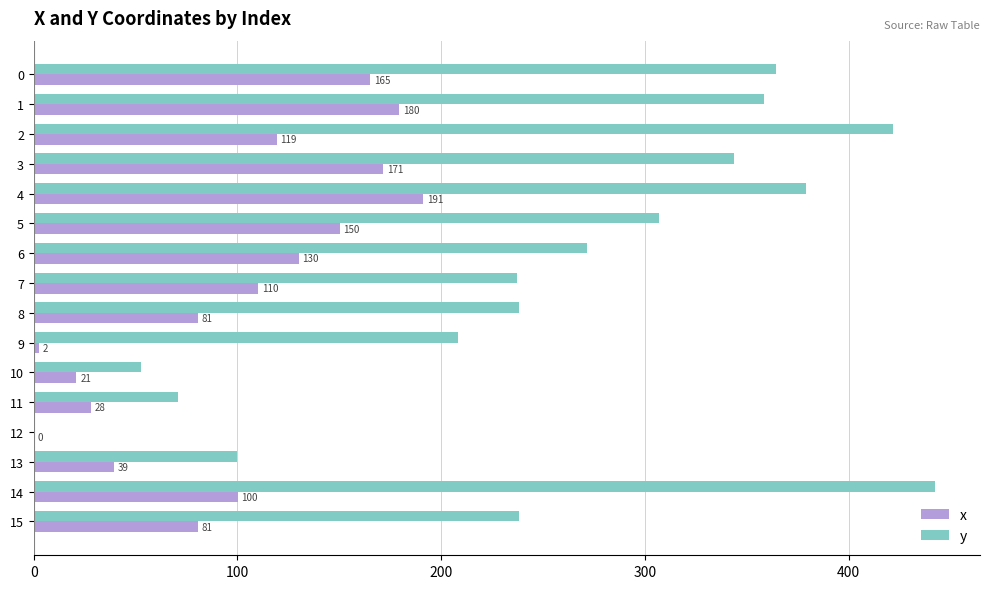

Which category has the highest value in the y series?

14